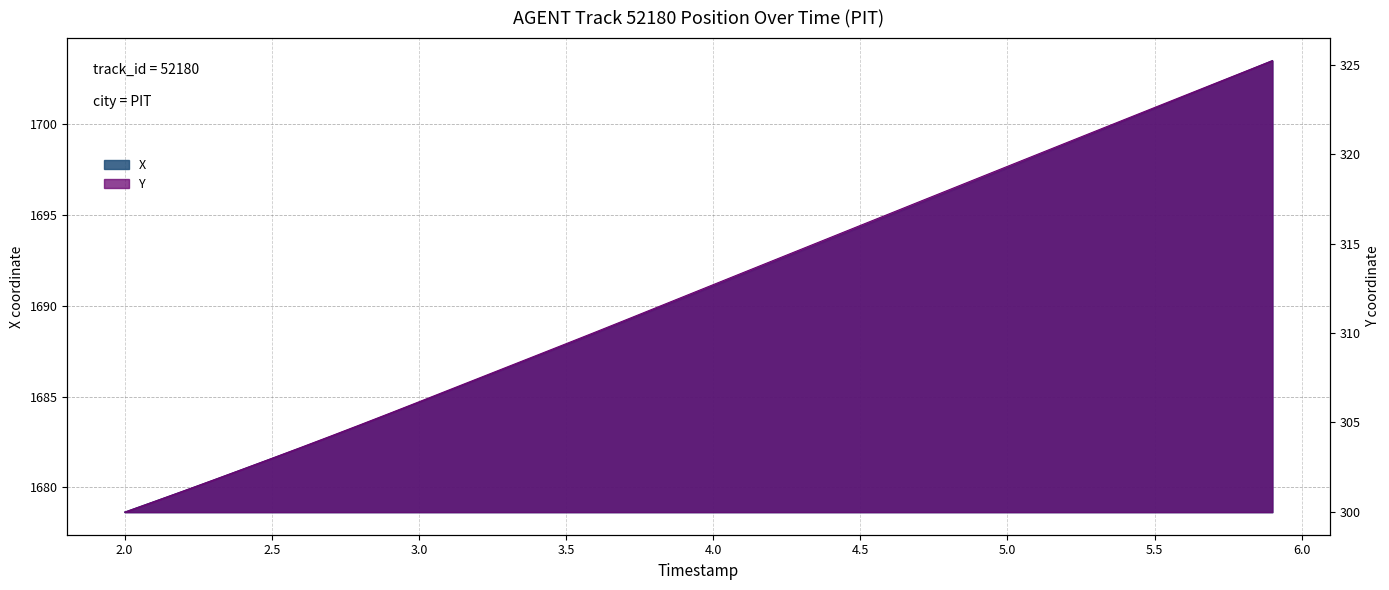

Rank the series by their maximum value, from highest to lowest.

X, Y